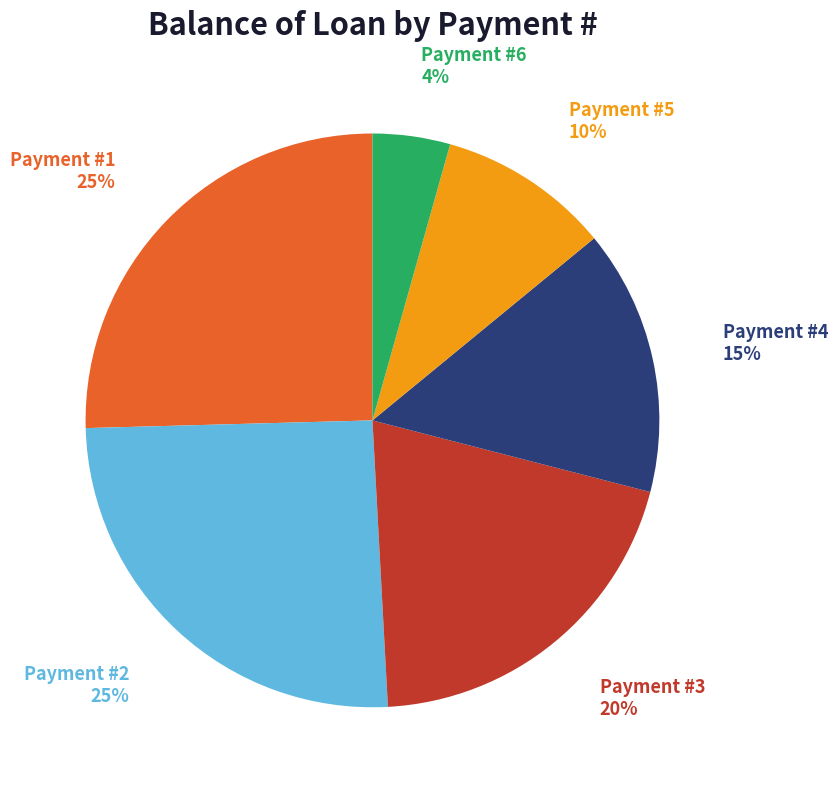

How many segments does this pie chart have?

6